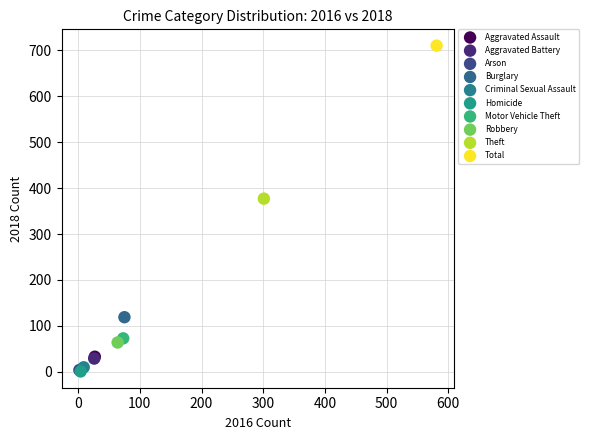

Which series contains the highest Y value?

Total